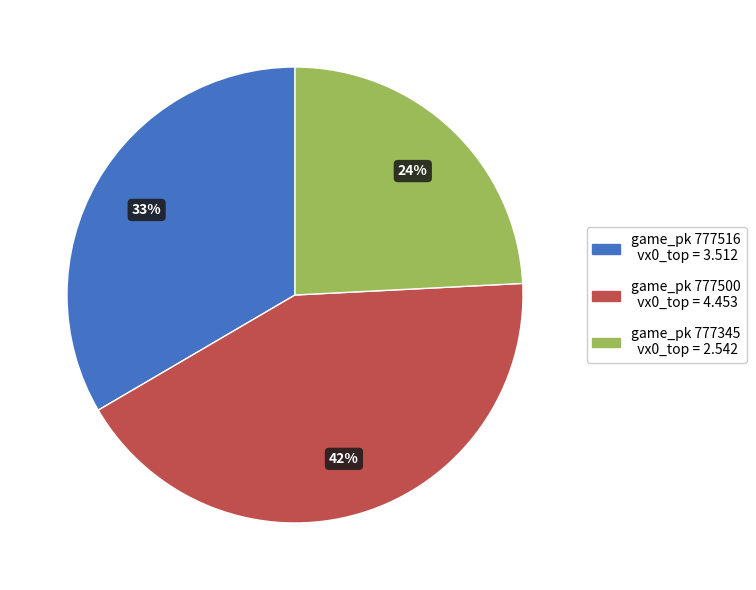

Does any single category account for the majority?

No